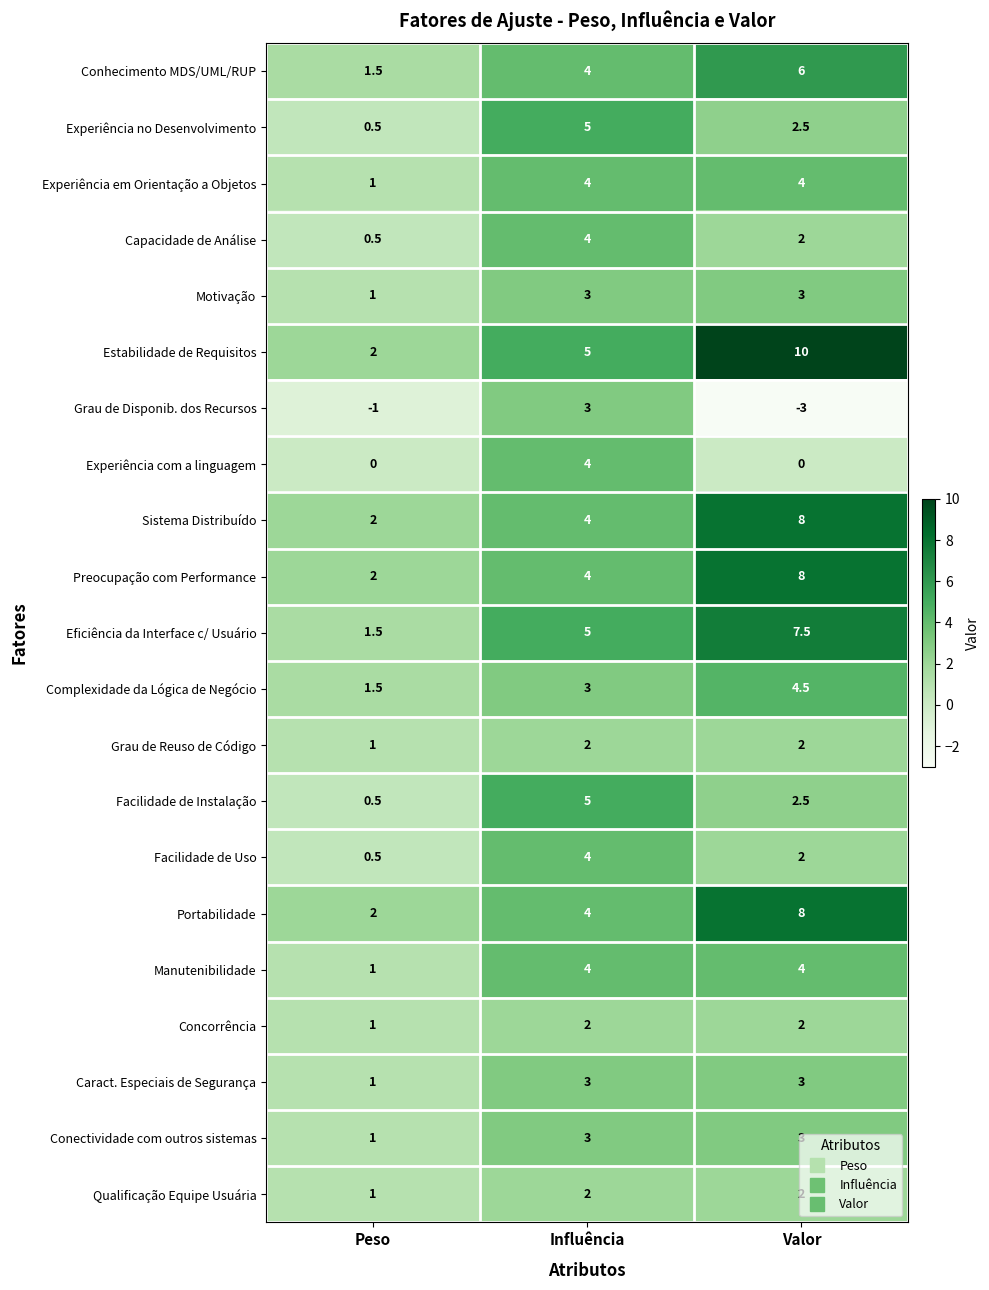

What is the approximate value of Grau de Reuso de Código at Influência?

2.0